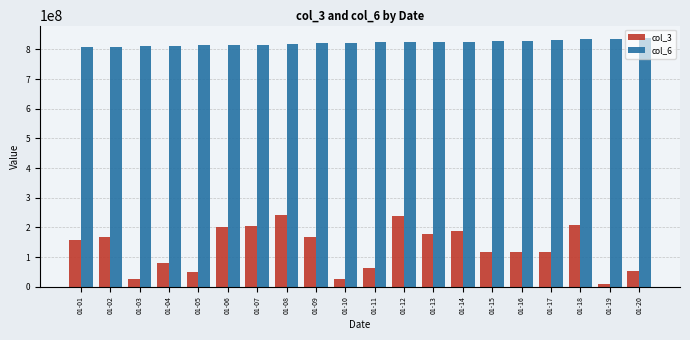

What is the average value of the col_6 series?

822252792